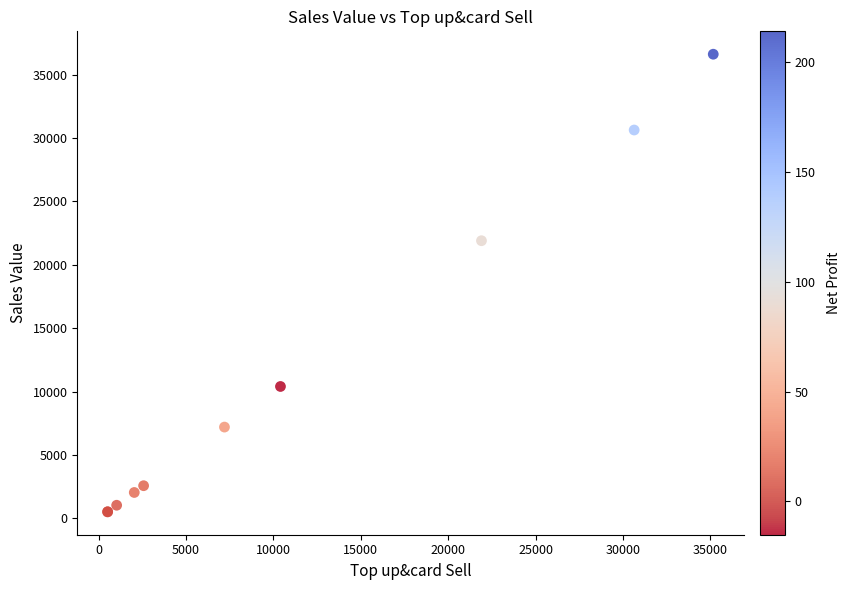

What Y value in the scatter plot is closest to 18562?

21900